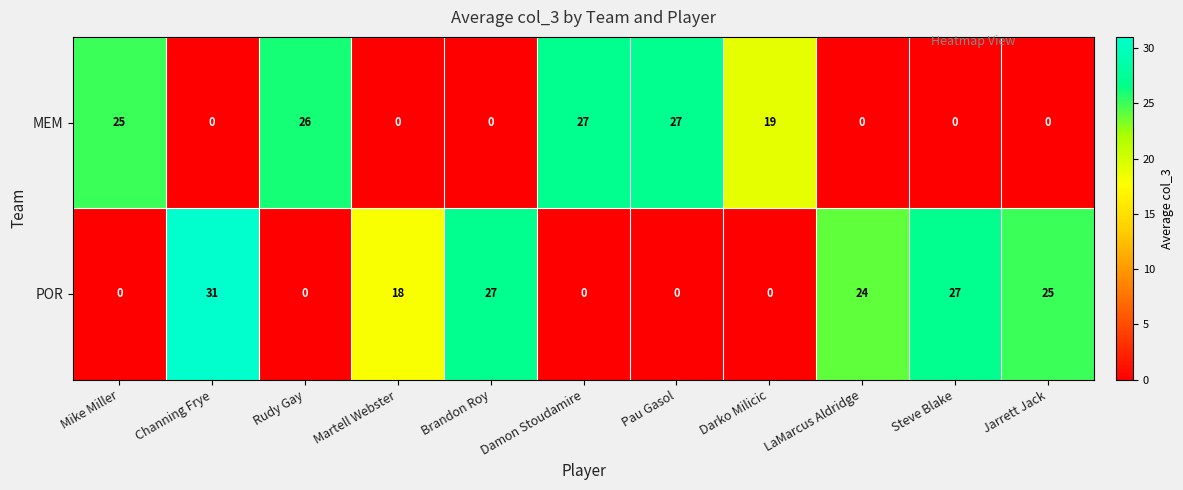

Which series has the widest spread of values?

POR